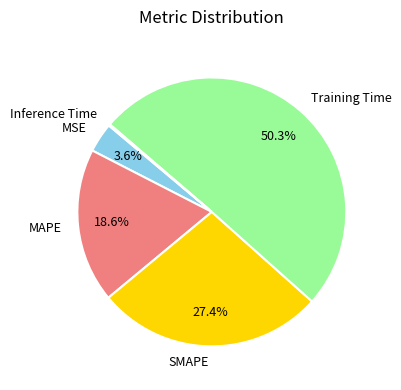

Which slice represents more than half of the pie?

Training Time